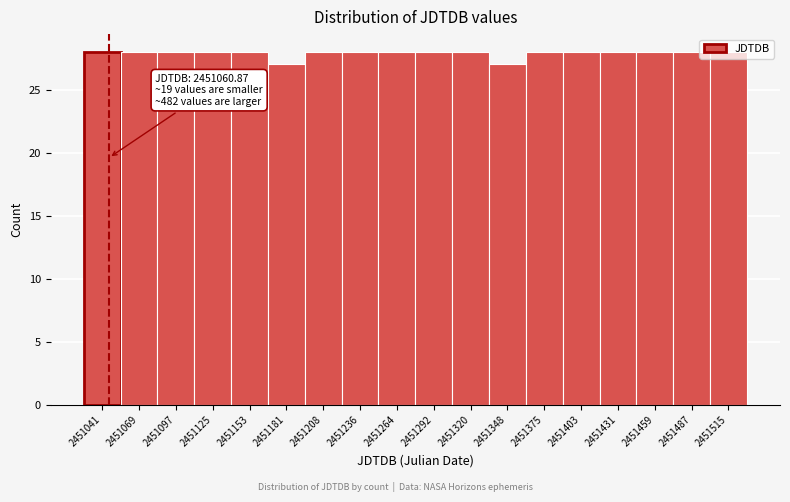

Approximately how many times larger is the value at 2451153 compared to 2451181?

1.0